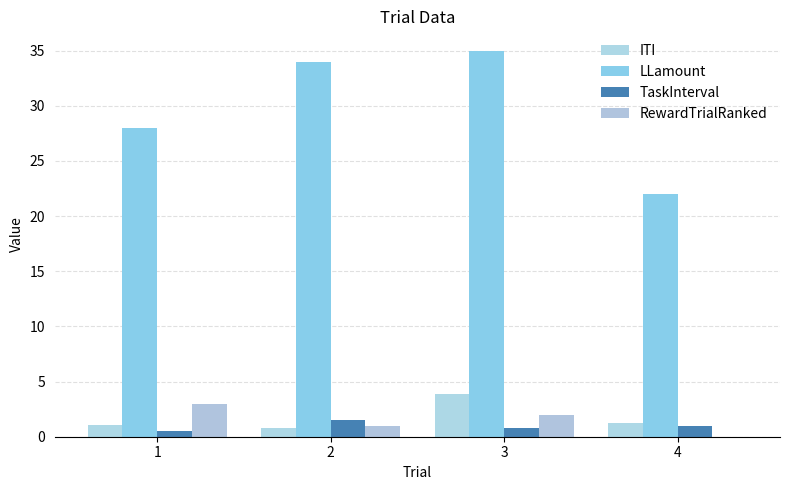

The ITI series shows 1.3 at 4. True or false?

True